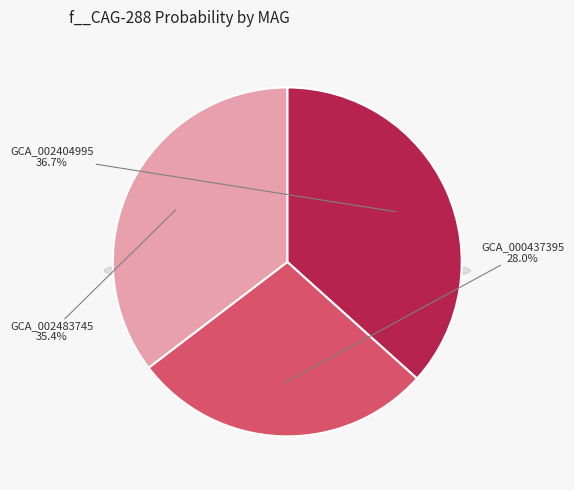

Which category has the smallest portion of the pie?

GB_GCA_000437395.1_0